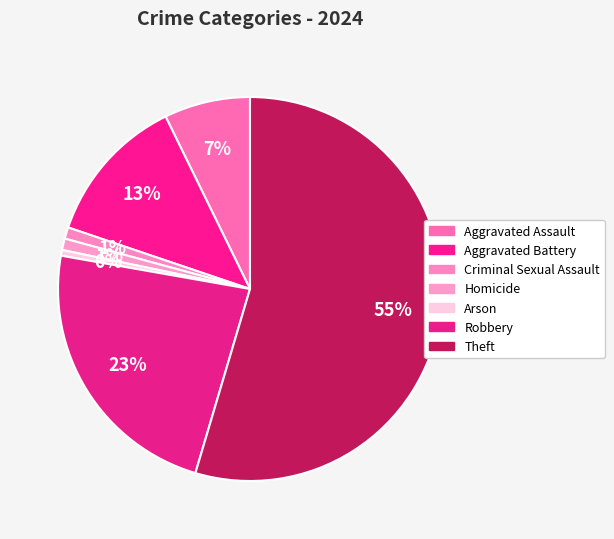

To the nearest percent, what portion does Homicide represent?

1%